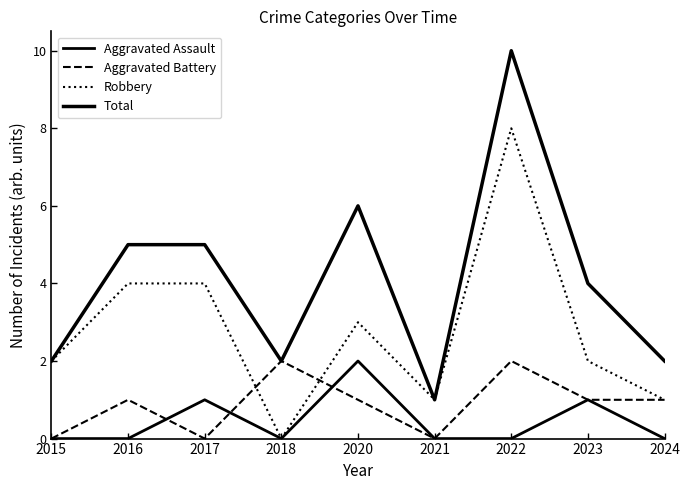

What is the sum of the Total values at 2023 and 2016?

9